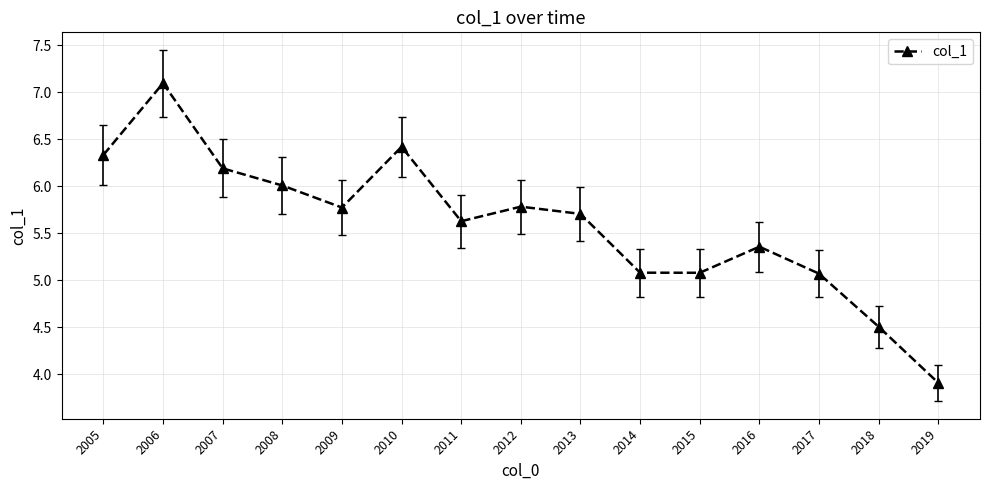

True or false: there are more than 2 points higher than both neighbors.

True